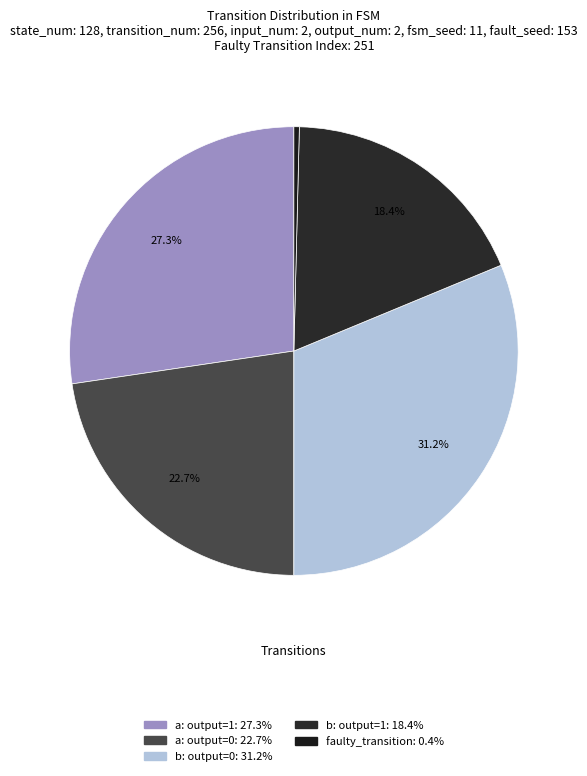

How many segments does this pie chart have?

5